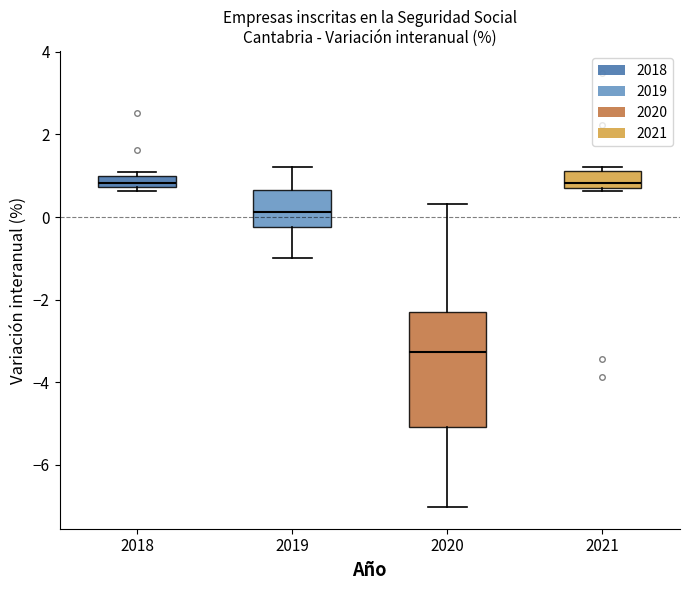

Where is the upper edge of the box at x = 2021 on the y-axis? The values are not printed on the chart, so give them approximately, as read against the axis.

1.2